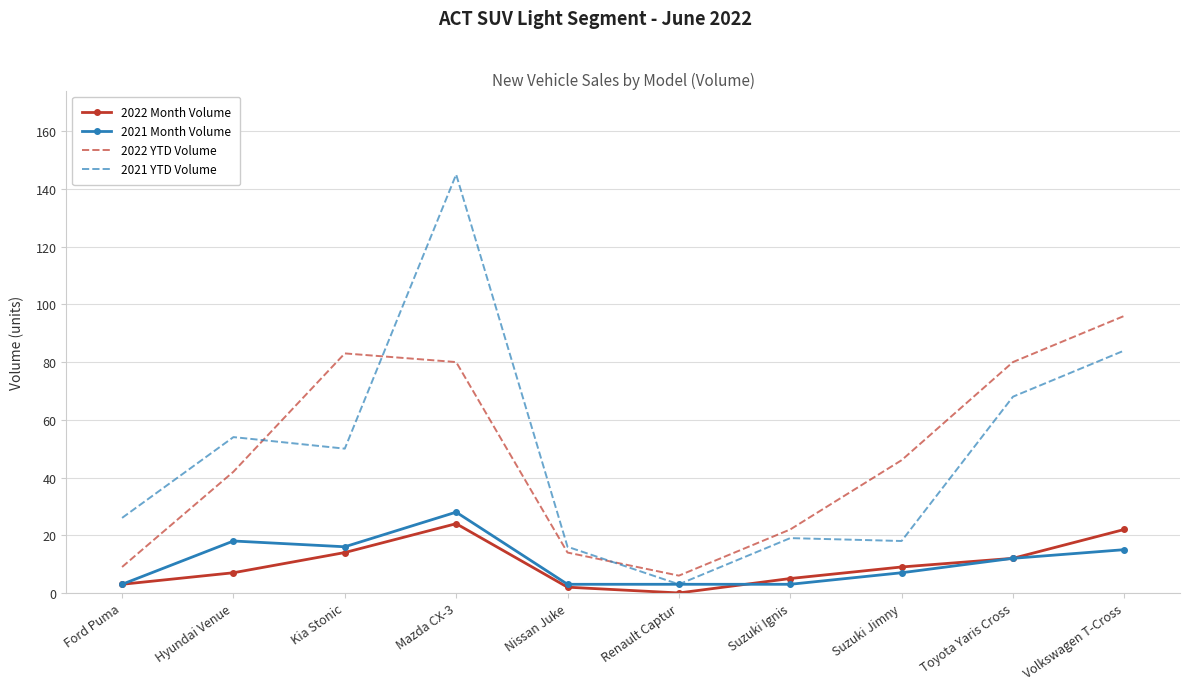

True or false: 2022 Month Volume and 2022 YTD Volume intersect in this chart.

False